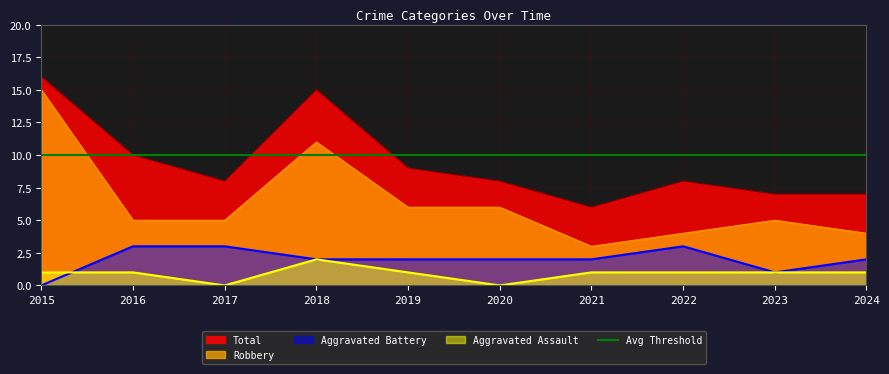

Which series has the largest total across all categories?

Total